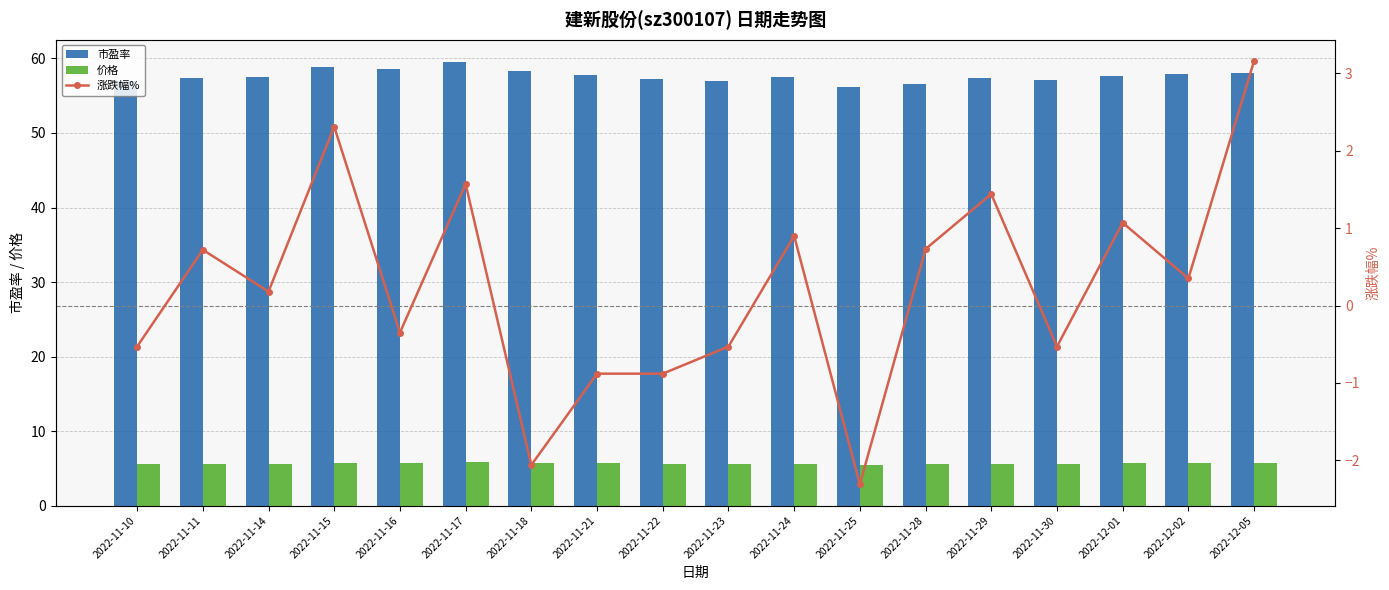

What is the approximate value of 涨跌幅% at 2022-11-14?

0.2